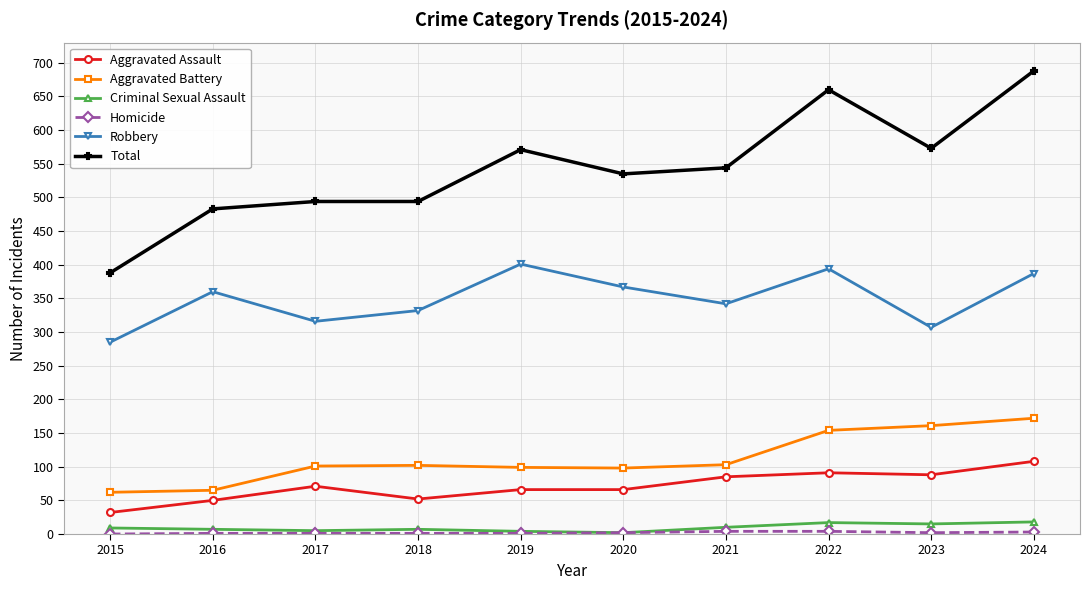

Where is the first local maximum for Robbery?

2016